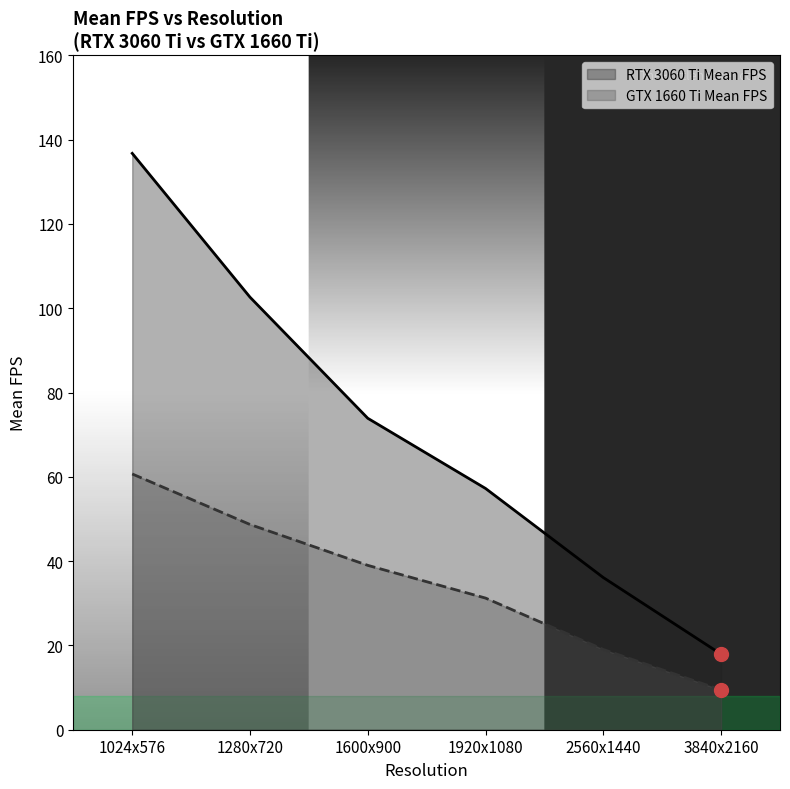

Which series changed the most between 1024x576 and 3840x2160?

RTX 3060 Ti Mean FPS